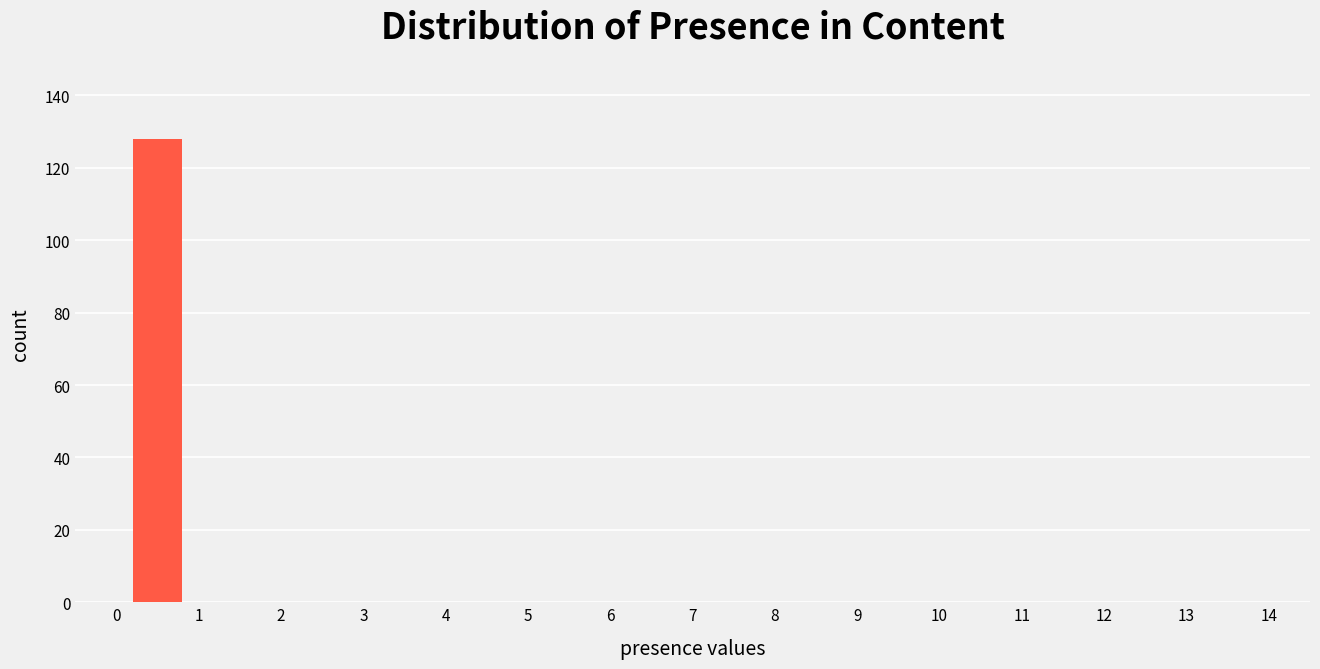

Over which range of the x-axis is the bar tallest?

0 to 1